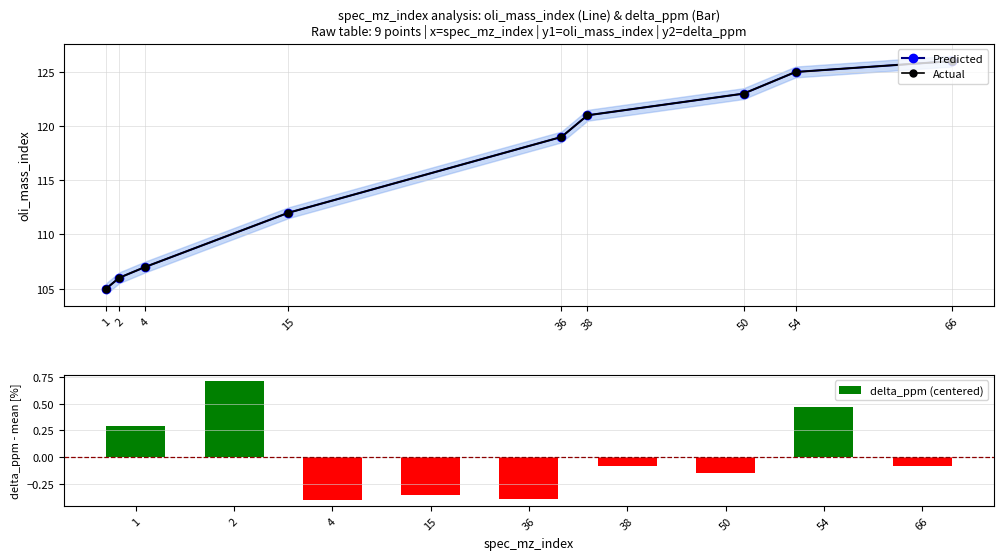

The value of delta_ppm (centered) at 36 is -0.7. True or false?

False